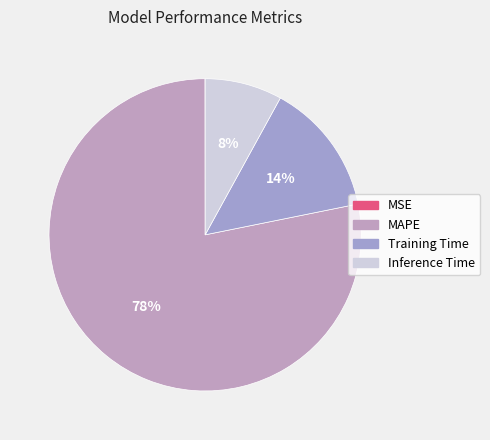

Between MSE and MAPE, which is larger?

MAPE